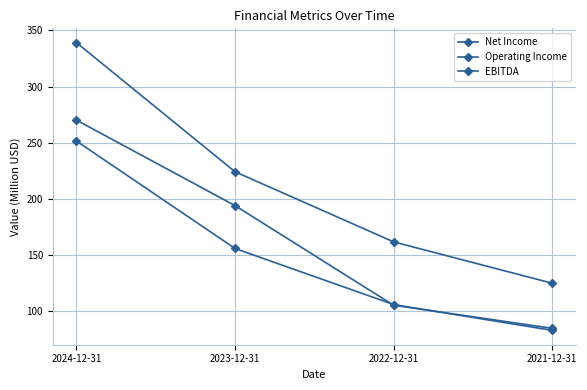

At how many categories does at least one series exceed 285?

1